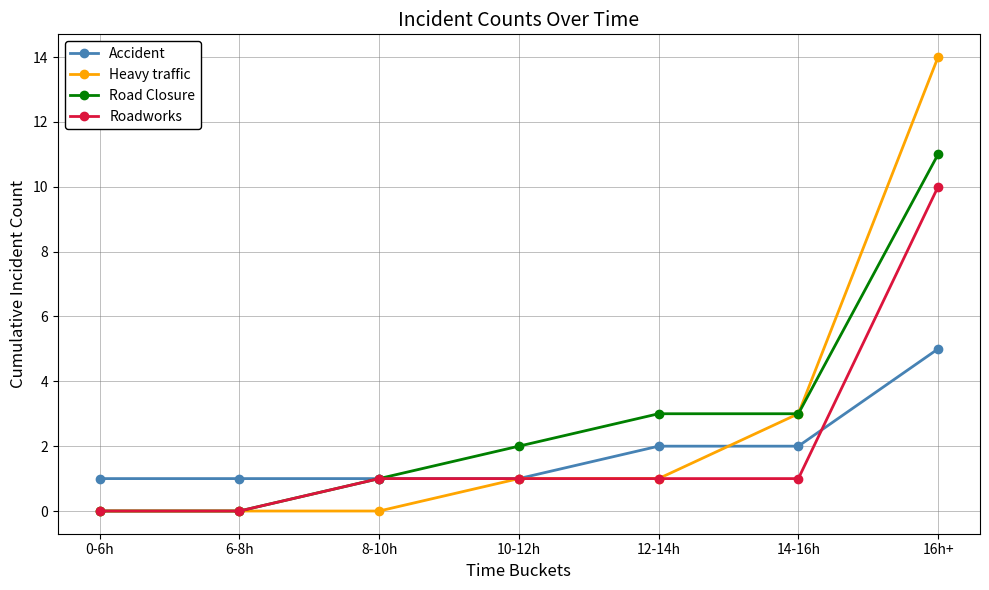

How many series are shown in this chart?

4